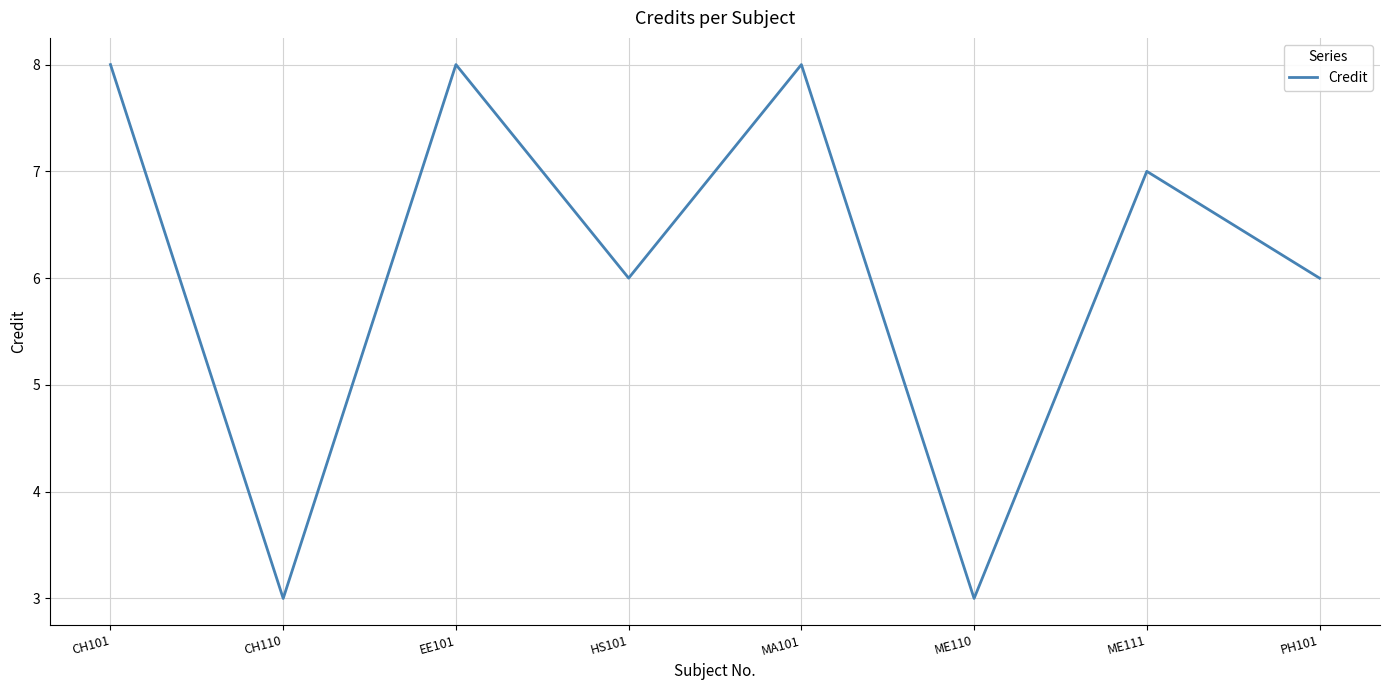

How many interior local valleys (lower than both neighbors) does the data have?

3